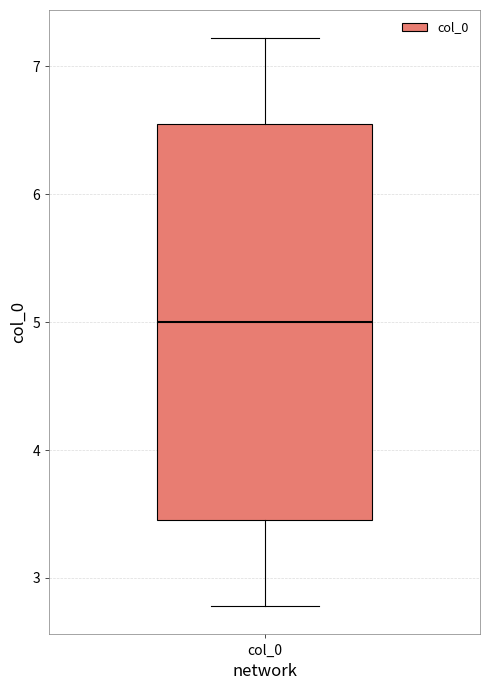

Where does the lower whisker of the box for col_0 end on the y-axis? The values are not printed on the chart, so give them approximately, as read against the axis.

2.8